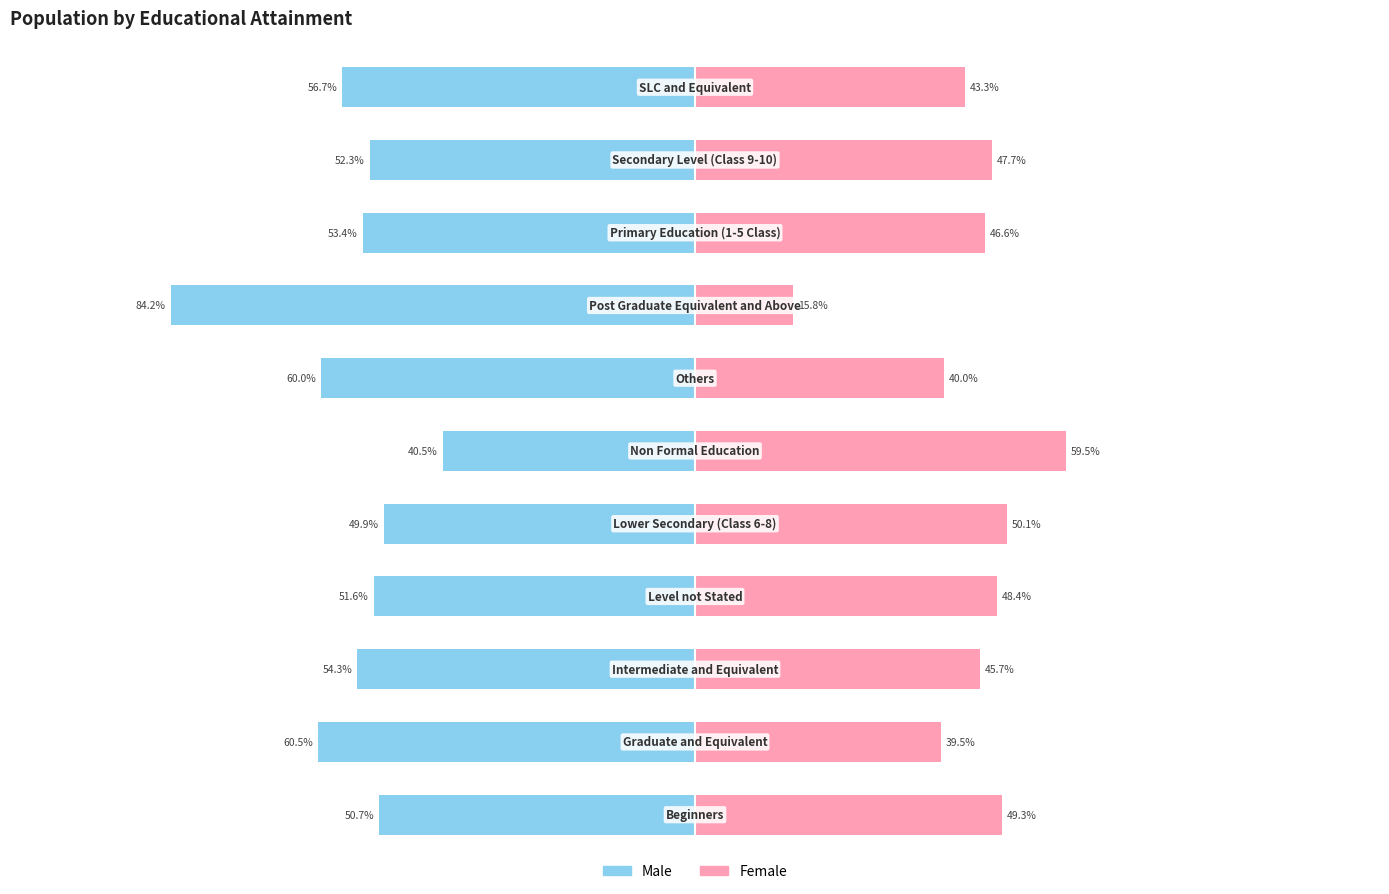

Reading left to right, list all the values displayed in this chart.

Male: 0=-50.7	1=-60.5	2=-54.3	3=-51.6	4=-49.9	5=-40.5	6=-60.0	7=-84.2	8=-53.4	9=-52.3	10=-56.7
Female: 0=49.3	1=39.5	2=45.7	3=48.4	4=50.1	5=59.5	6=40.0	7=15.8	8=46.6	9=47.7	10=43.3